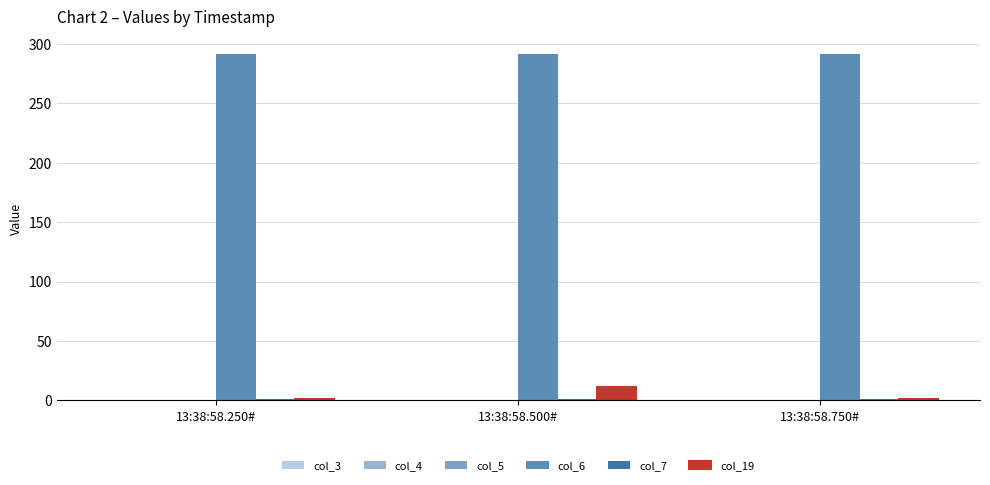

Count the number of data series in this chart.

3